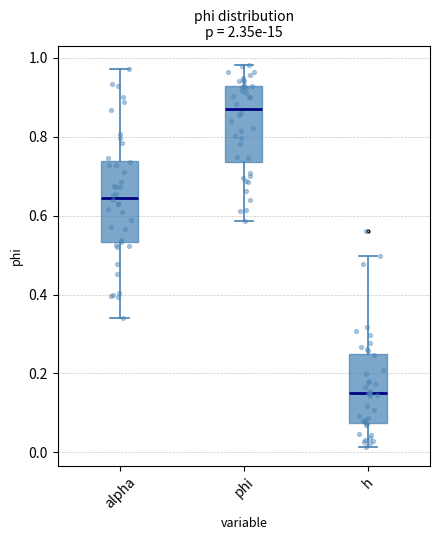

Reading left to right, read every box against the y-axis: the position of its median line, the range the box covers, and the ends of its whiskers. The values are not printed on the chart, so give them approximately, as read against the axis.

alpha: median 0.64, box 0.54 to 0.74, whiskers 0.34 to 0.98
phi: median 0.88, box 0.74 to 0.92, whiskers 0.58 to 0.98
h: median 0.14, box 0.08 to 0.24, whiskers 0.02 to 0.50